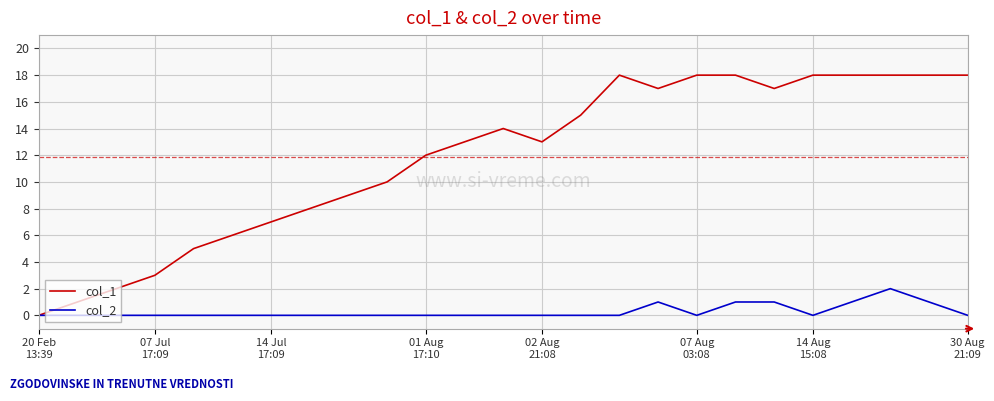

Rank the series by their maximum value, from highest to lowest.

col_1, col_2